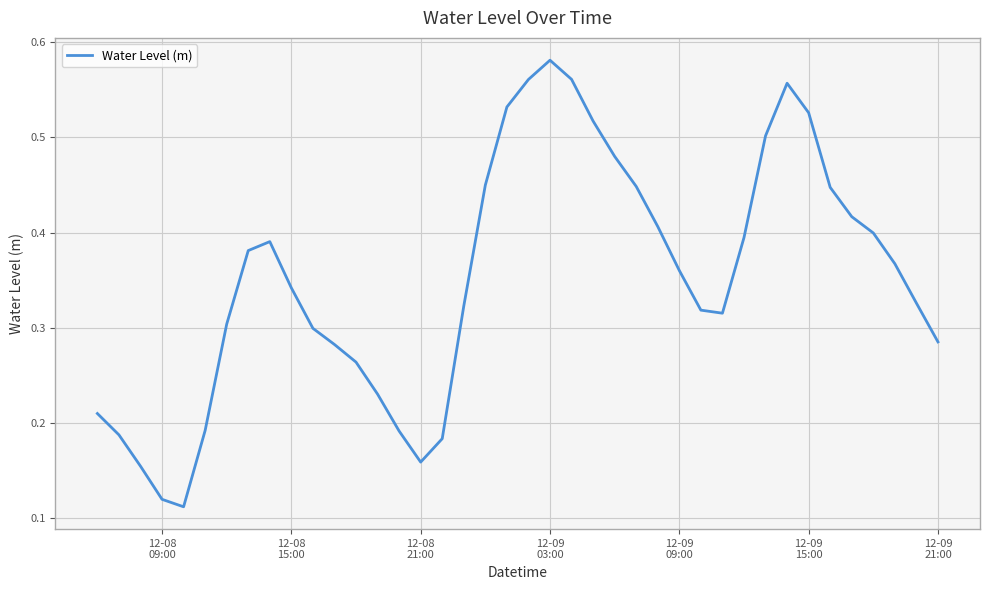

How many series are shown in this chart?

1